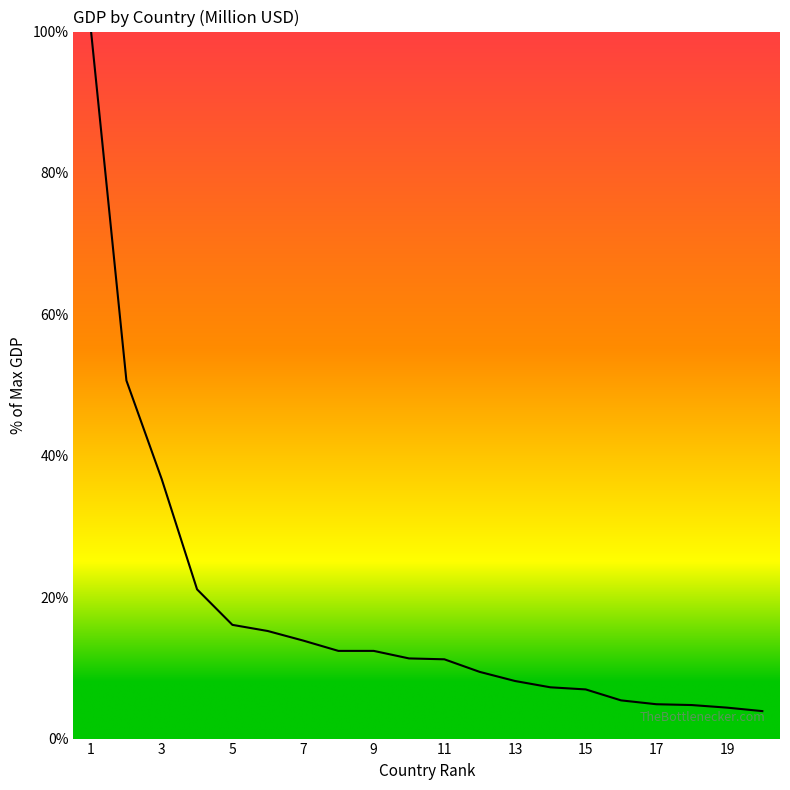

What is the greatest value displayed?

100.0